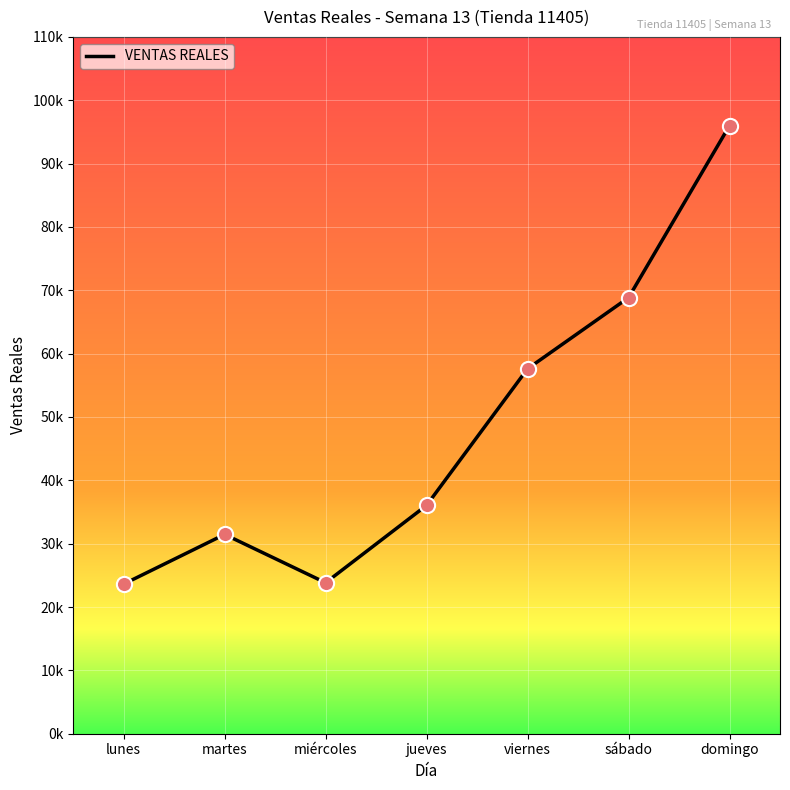

What is the change in value from lunes to viernes?

+33982.0